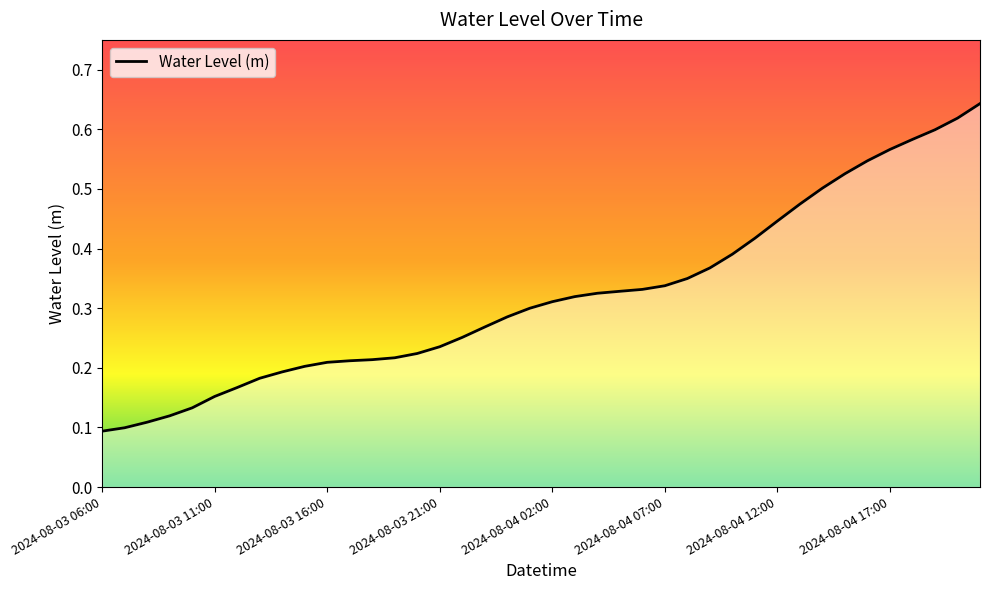

What is the value of the 4th point from the left?

0.1